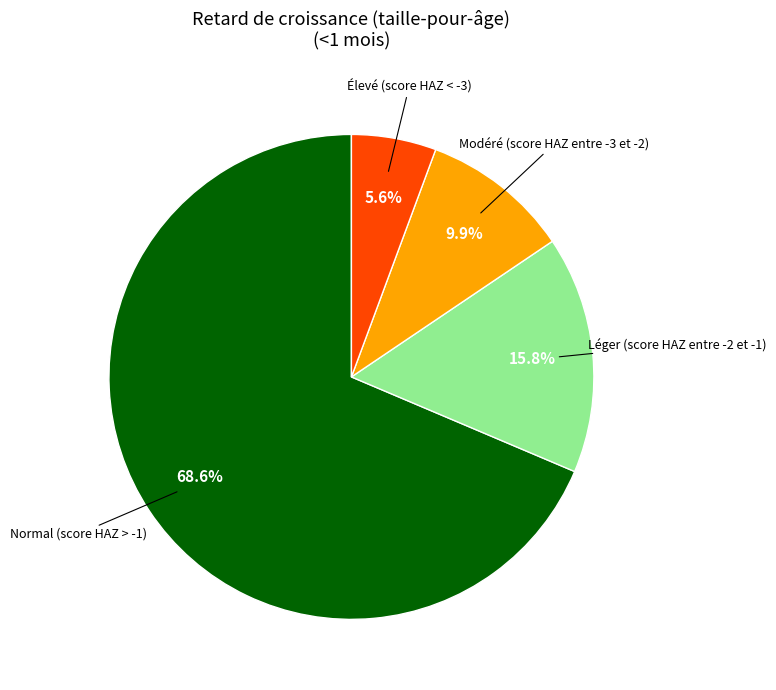

To the nearest percent, what is the difference between the Léger (score HAZ entre -2 et -1) and Modéré (score HAZ entre -3 et -2) slice percentages?

6%